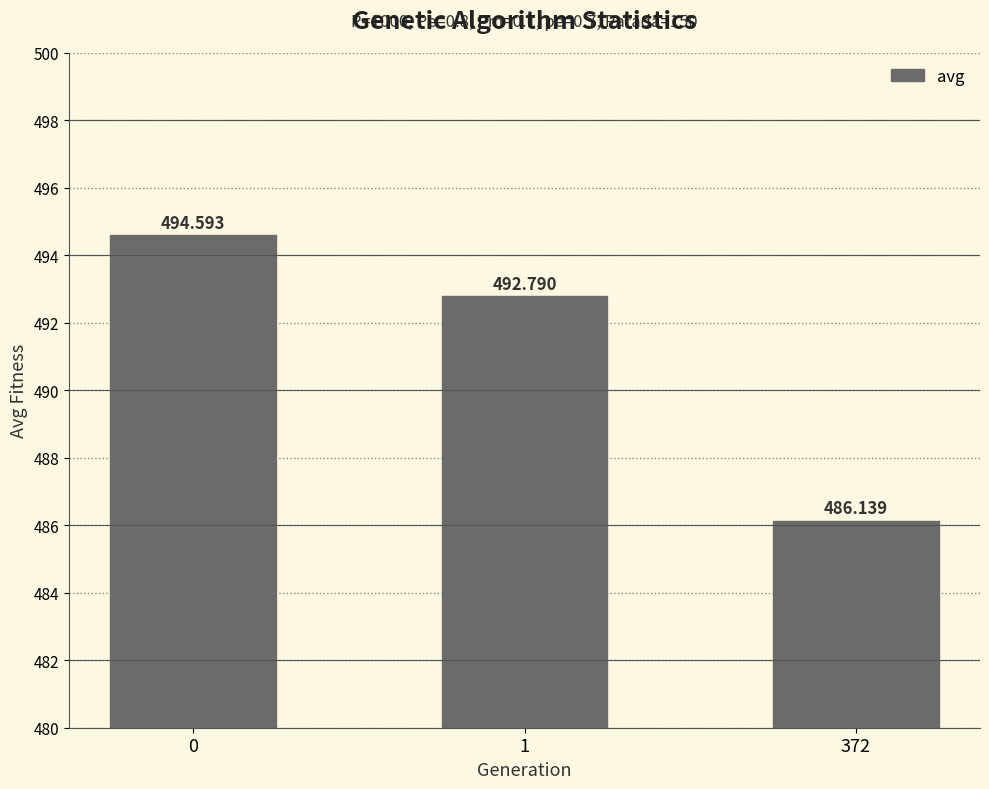

What is the sum of all values?

1473.5